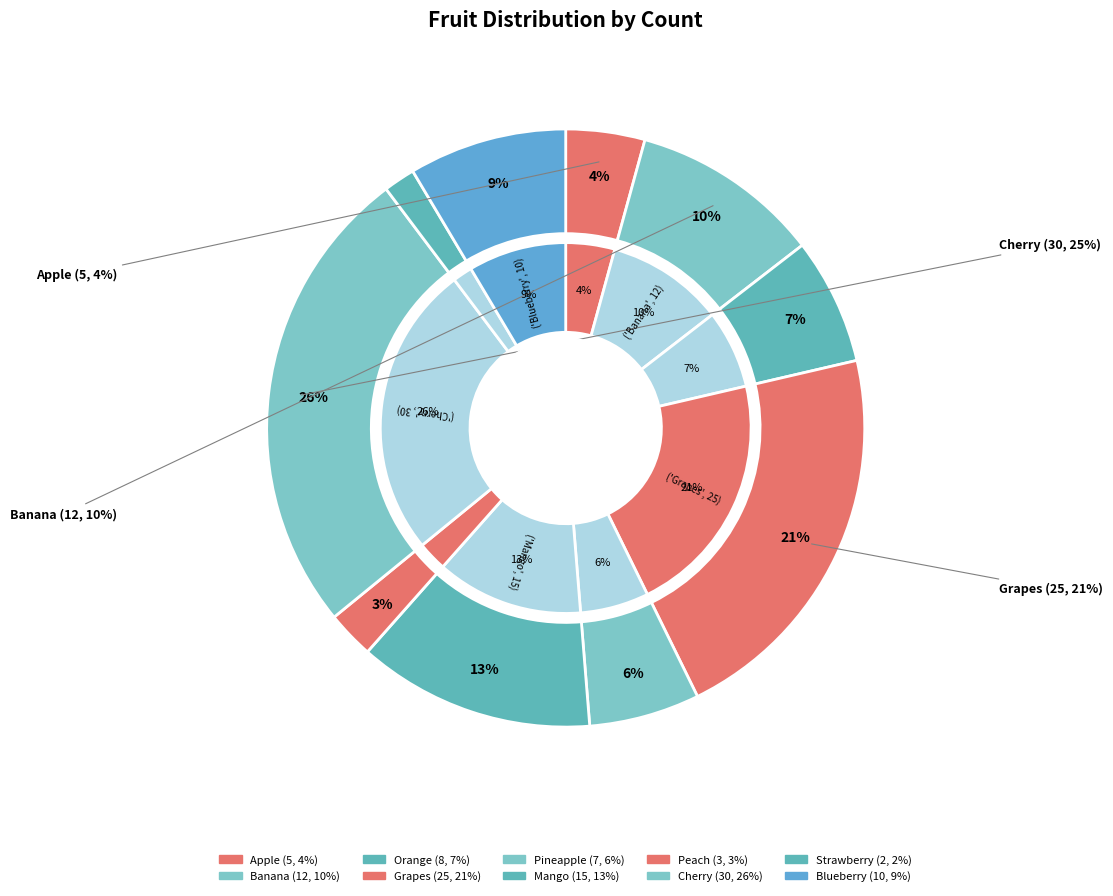

What portion of the pie excludes Blueberry?

91.5%